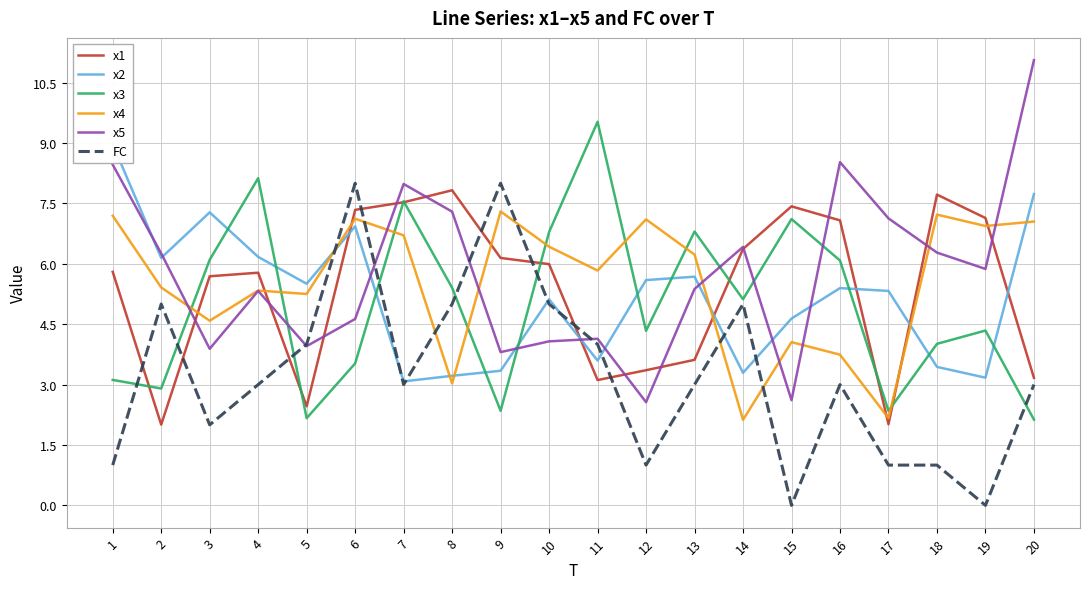

Reading left to right, extract all data points from this chart.

x1: 5.8	2.0	5.7	5.8	2.5	7.3	7.5	7.8	6.1	6.0	3.1	3.4	3.6	6.4	7.4	7.1	2.0	7.7	7.1	3.2
x2: 9.0	6.1	7.3	6.2	5.5	6.9	3.1	3.2	3.3	5.1	3.6	5.6	5.7	3.3	4.6	5.4	5.3	3.4	3.2	7.7
x3: 3.1	2.9	6.1	8.1	2.2	3.5	7.6	5.4	2.3	6.8	9.5	4.3	6.8	5.1	7.1	6.1	2.3	4.0	4.3	2.1
x4: 7.2	5.4	4.6	5.3	5.3	7.1	6.7	3.0	7.3	6.4	5.8	7.1	6.2	2.1	4.1	3.7	2.2	7.2	6.9	7.0
x5: 8.5	6.3	3.9	5.3	4.0	4.6	8.0	7.3	3.8	4.1	4.1	2.6	5.4	6.4	2.6	8.5	7.1	6.3	5.9	11.1
FC: 1.0	5.0	2.0	3.0	4.0	8.0	3.0	5.0	8.0	5.0	4.0	1.0	3.0	5.0	0.0	3.0	1.0	1.0	0.0	3.0